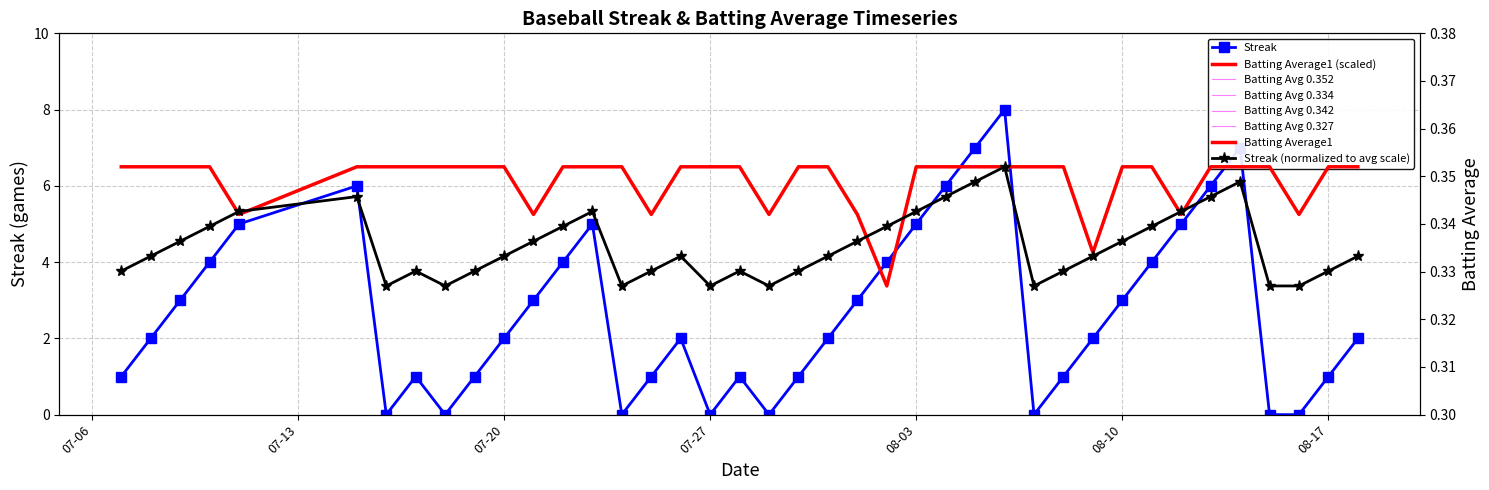

At which label does Streak reach its minimum?

2010-07-16